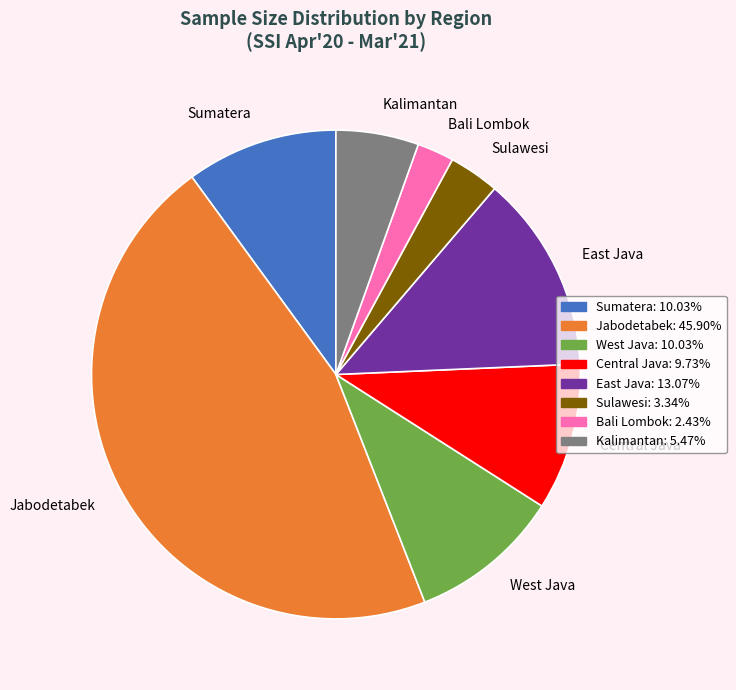

Is there a majority slice in this chart?

No